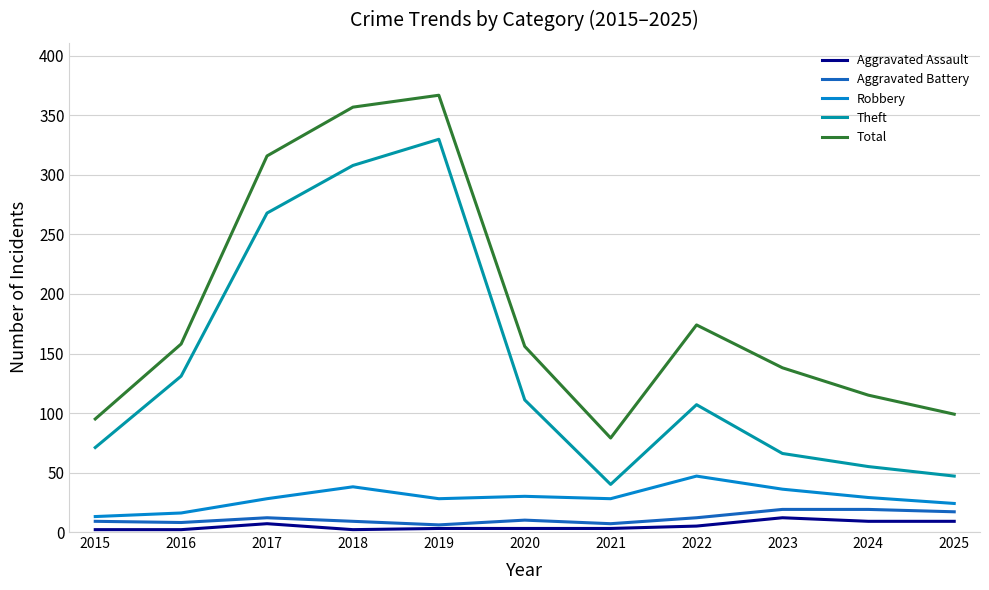

True or false: Robbery has a value of 11 at 2019.

False